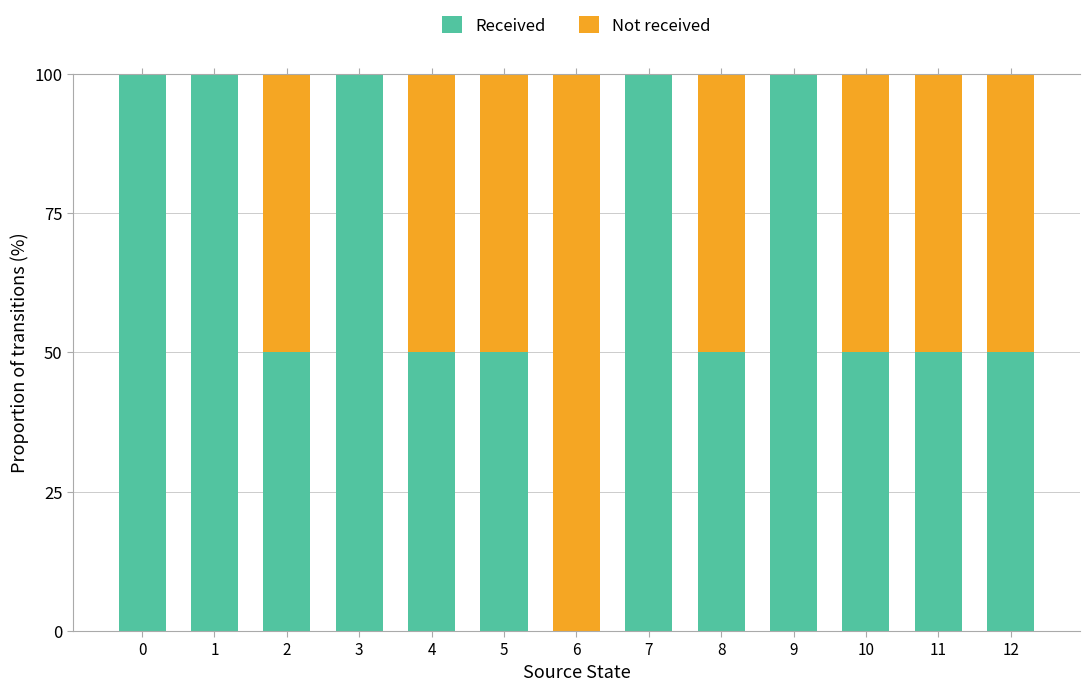

What is the value of the Not received bar at the 7th from the left?

100